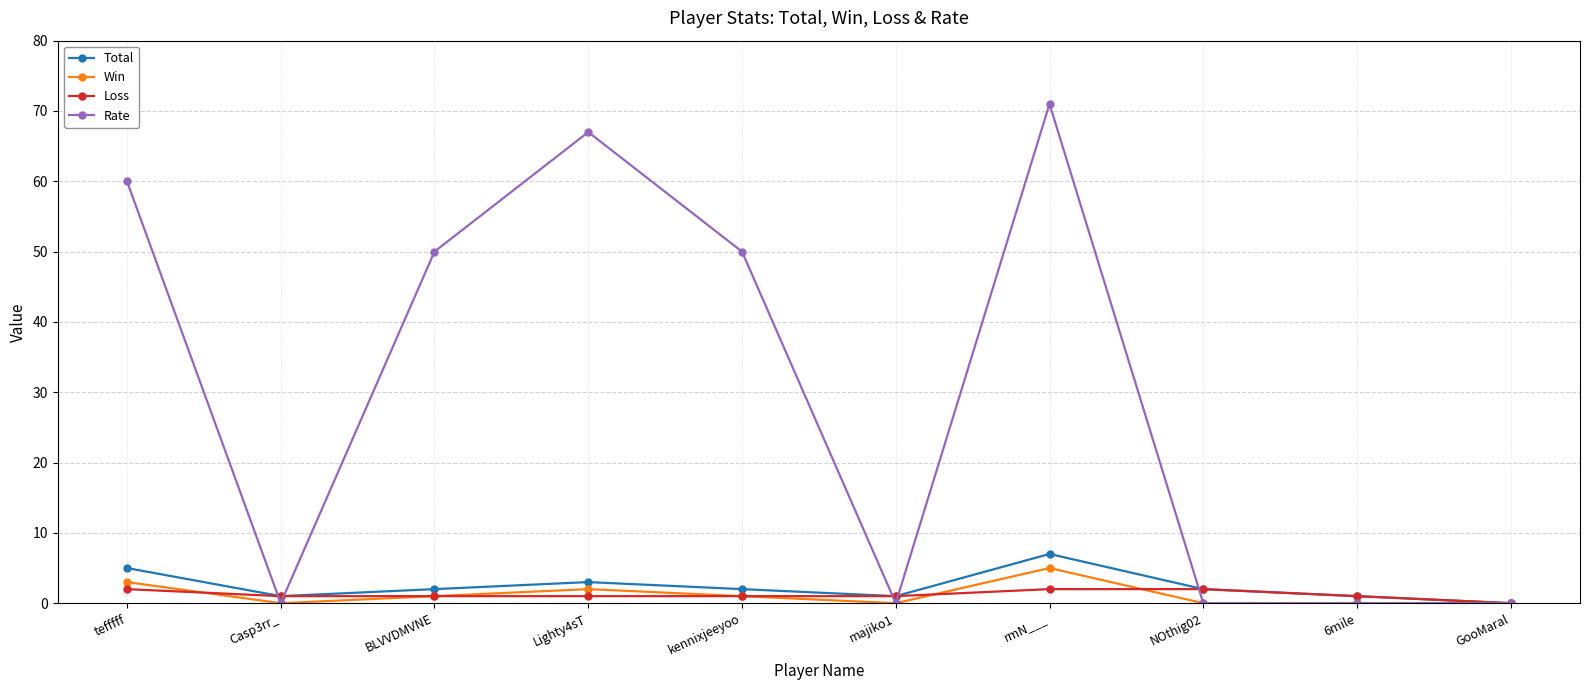

Which series has the largest total across all categories?

Rate